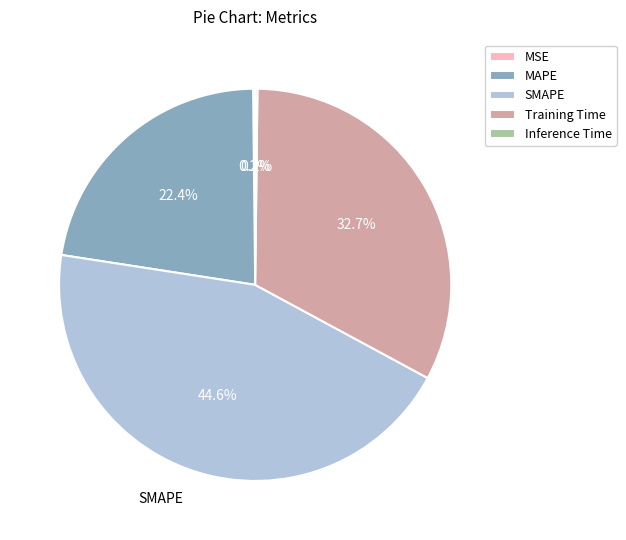

Does Training Time account for over 50% of the chart?

No